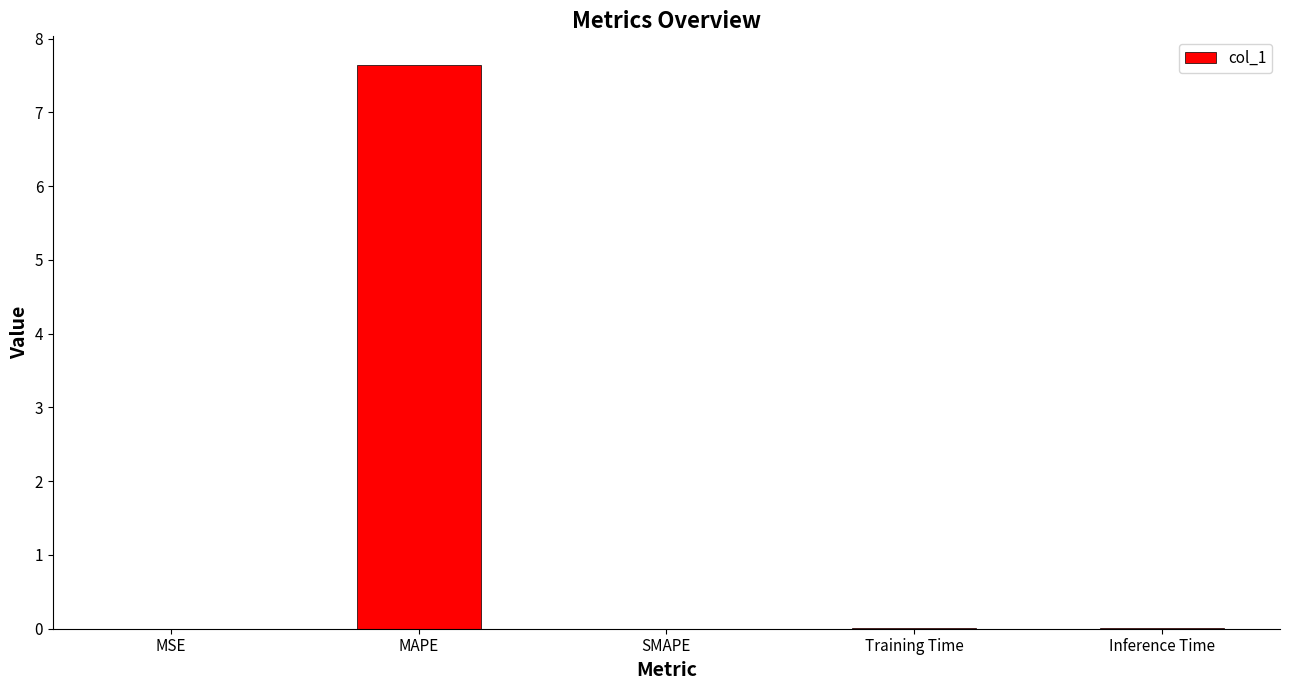

Which label corresponds to the largest value in the chart?

MAPE